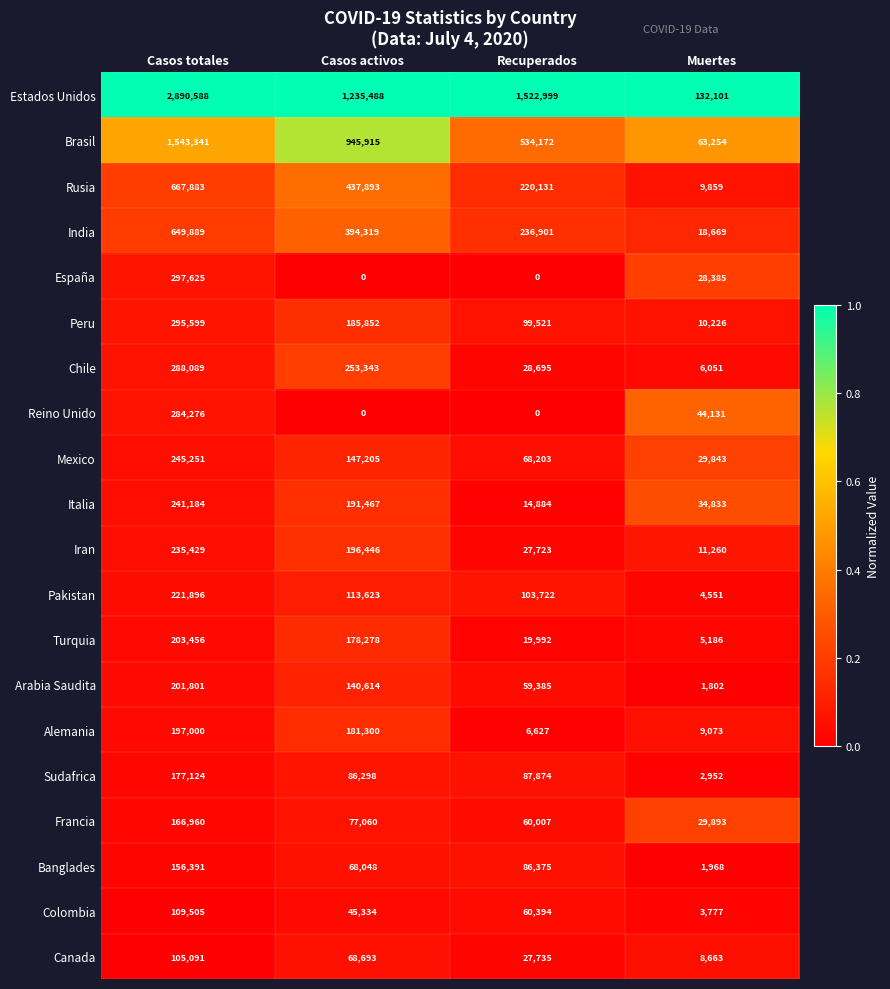

What is the difference between the maximum and minimum values in the Rusia series?

658024